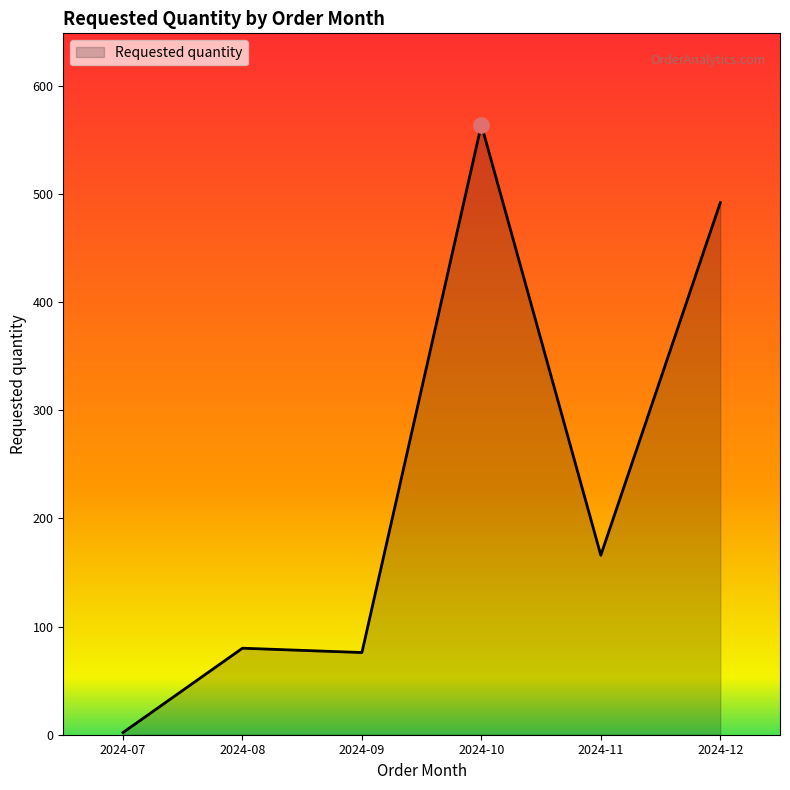

What is the ratio of the value at 2024-11 to the value at 2024-10?

0.3